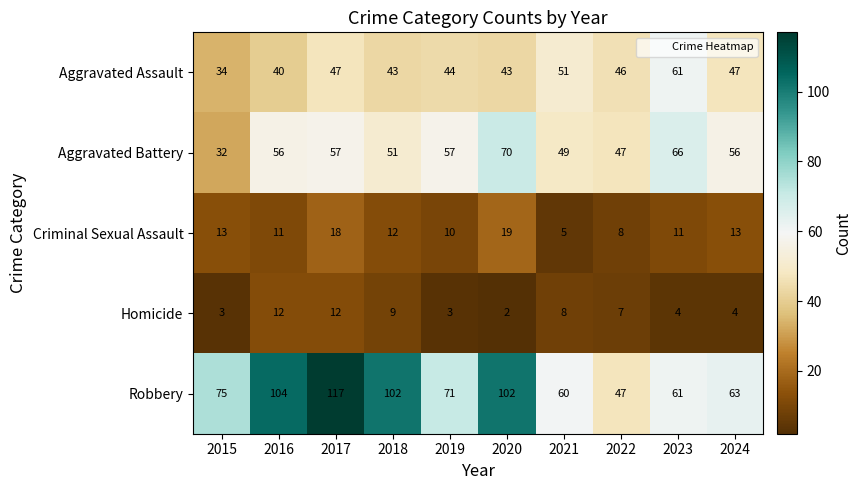

What is the total value across all series at 2018?

217